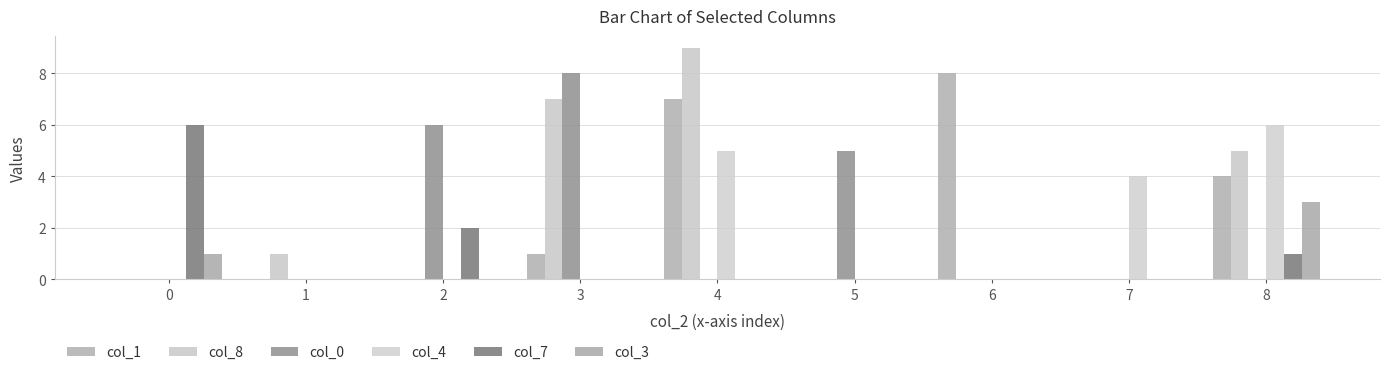

What is the sum of the col_1 values at 4 and 0?

7